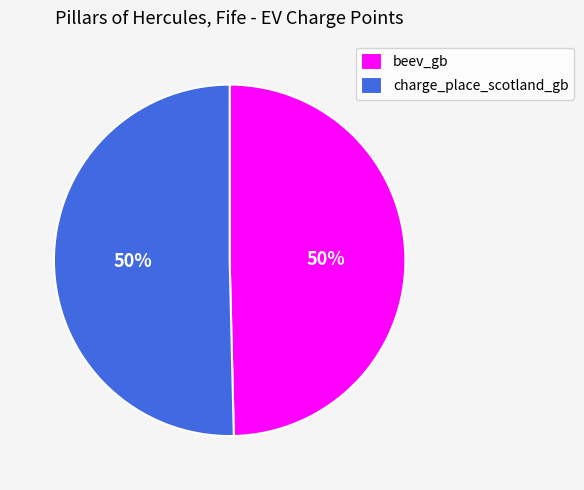

To the nearest percent, what is the combined percentage of beev_gb and charge_place_scotland_gb?

100%